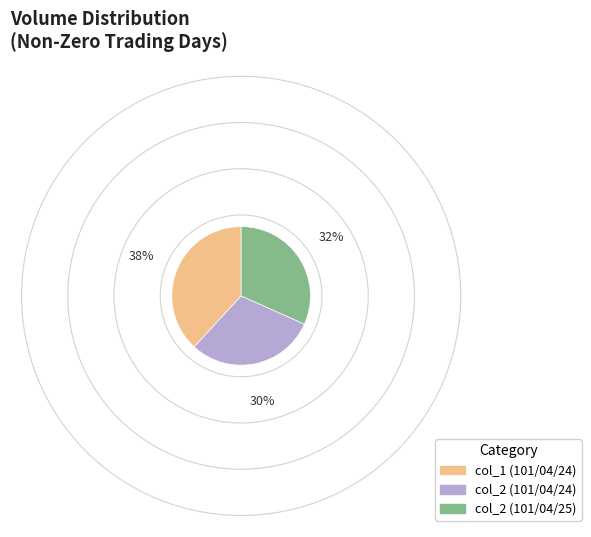

What is the smallest slice in the pie chart?

col_2 (101/04/24)